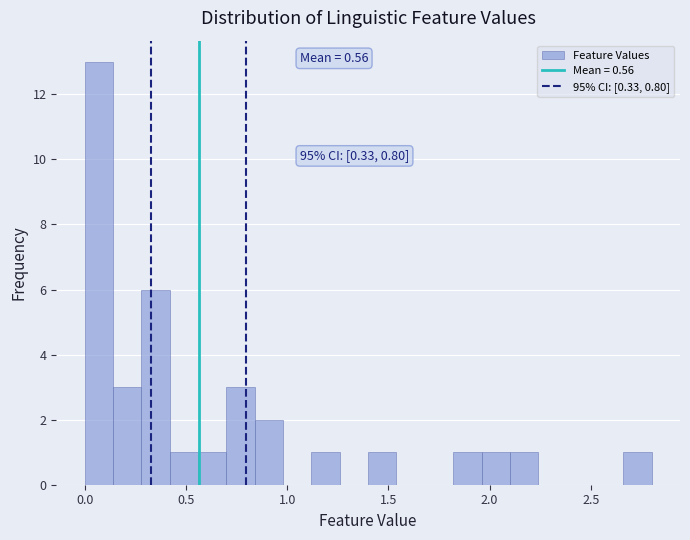

Around what value on the x-axis is the tallest bar? Give the approximate position of its centre, as read against the axis.

0.05